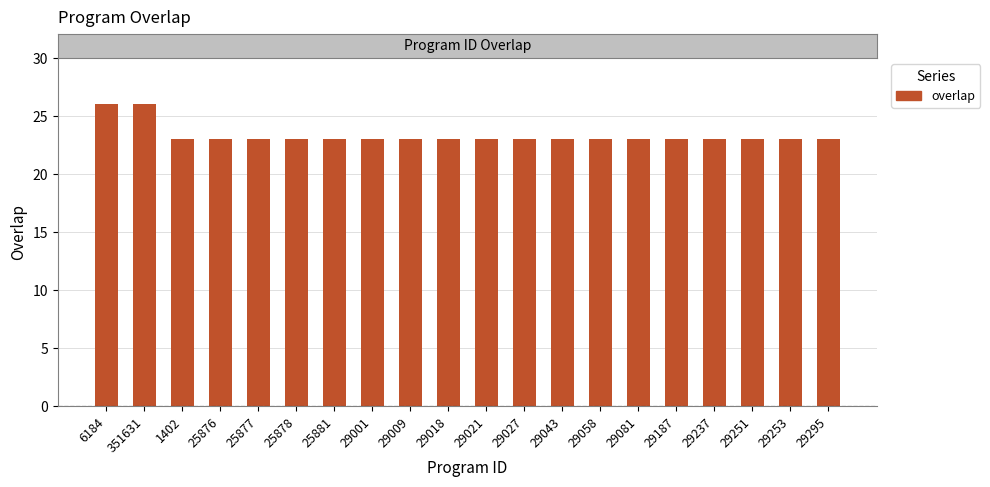

Count the number of data series in this chart.

1